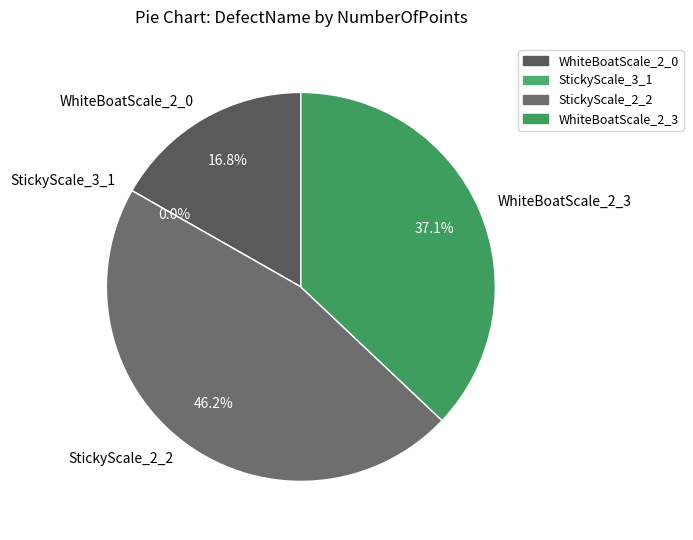

Is the sum of StickyScale_2_2 and StickyScale_3_1 greater than half?

No